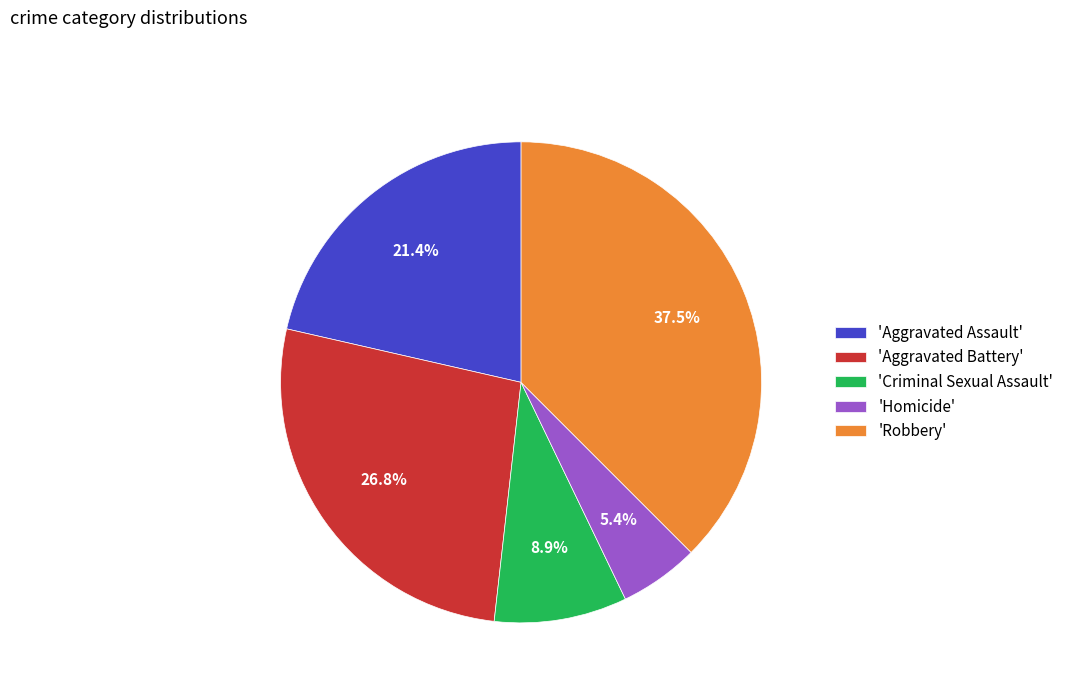

Is there any slice that represents more than half of the pie?

No